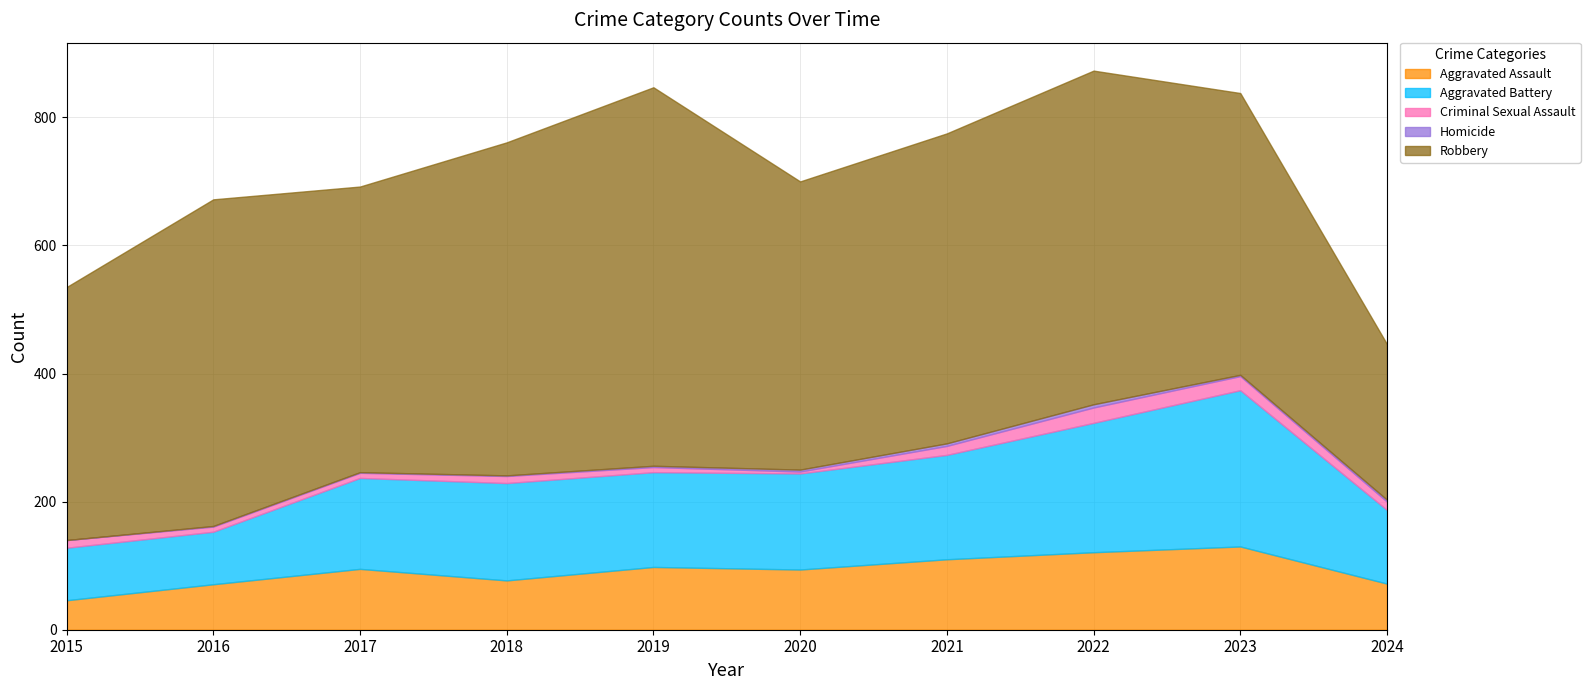

Is it true that Aggravated Battery equals 142 at 2017?

True